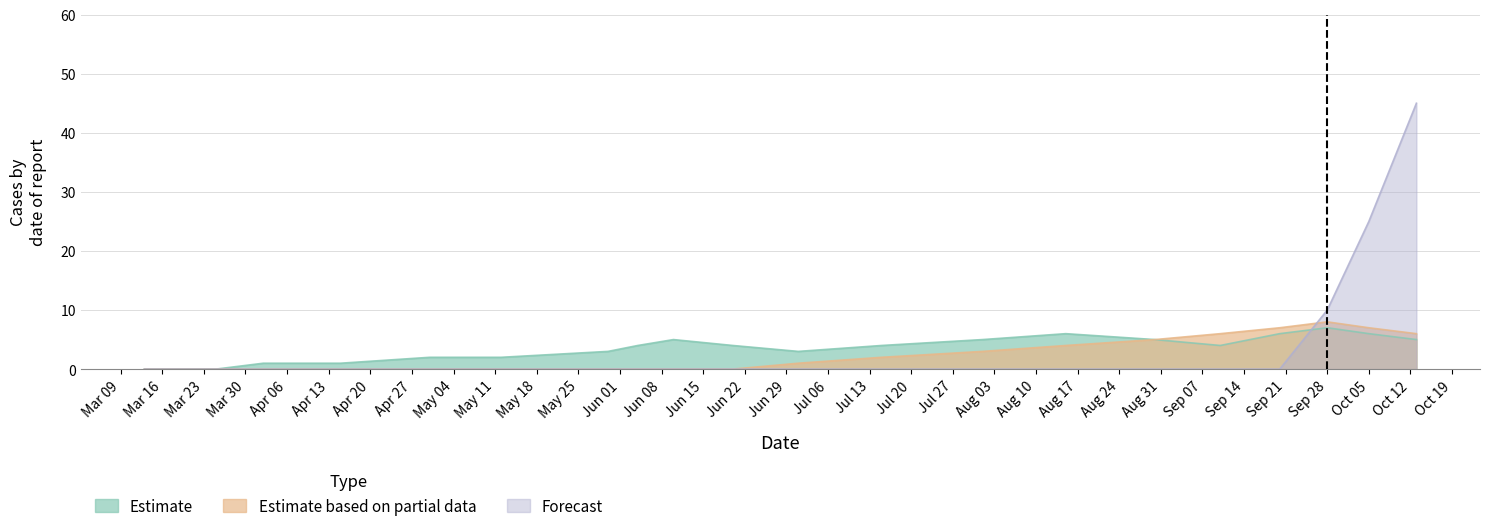

Is it true that Forecast equals -22 at 2020-08-15?

False